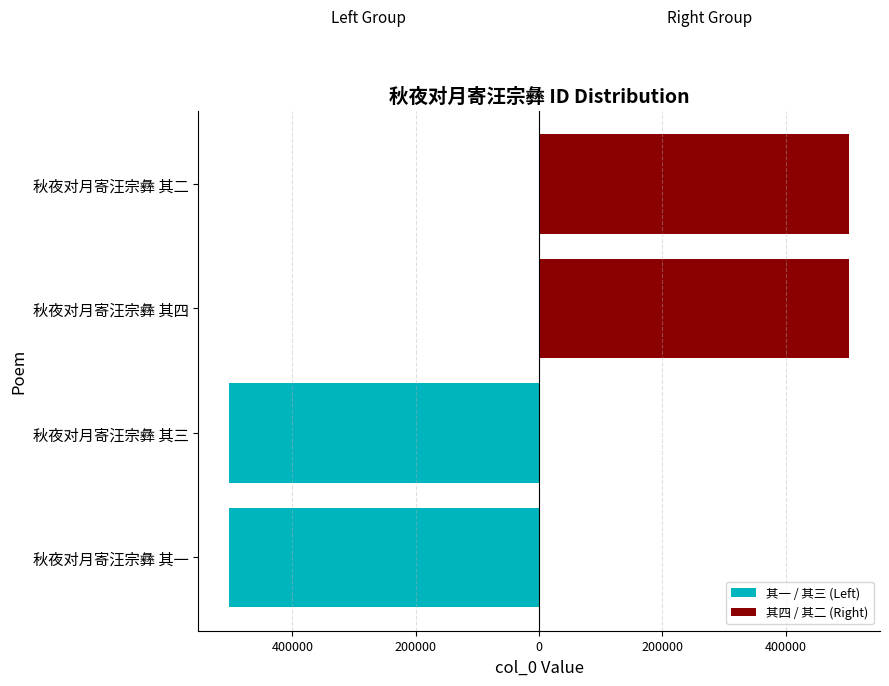

What is the total value across all series at 400000?

-1